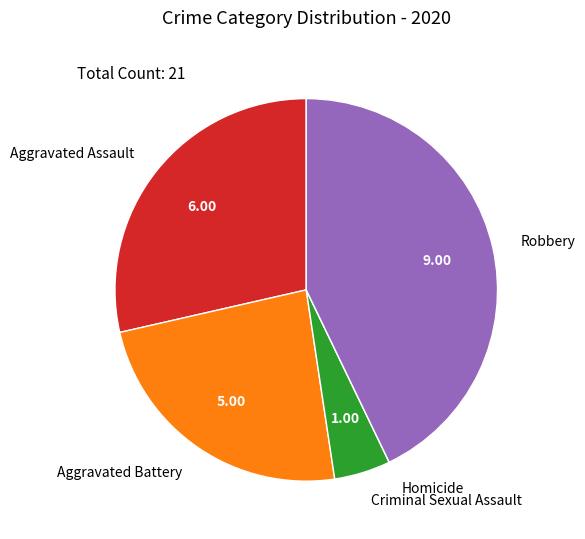

Is the sum of Robbery and Criminal Sexual Assault greater than half?

No